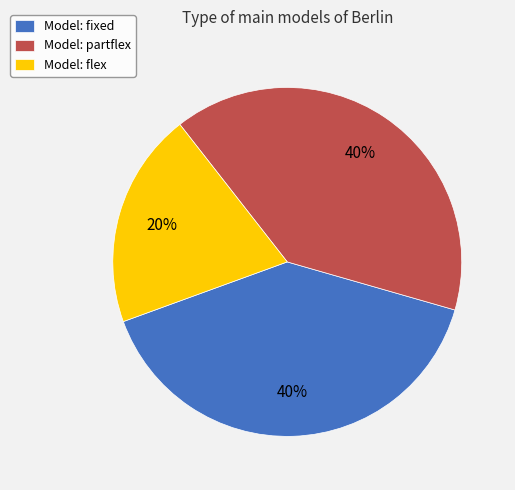

To the nearest percent, what portion does Model: fixed represent?

40%